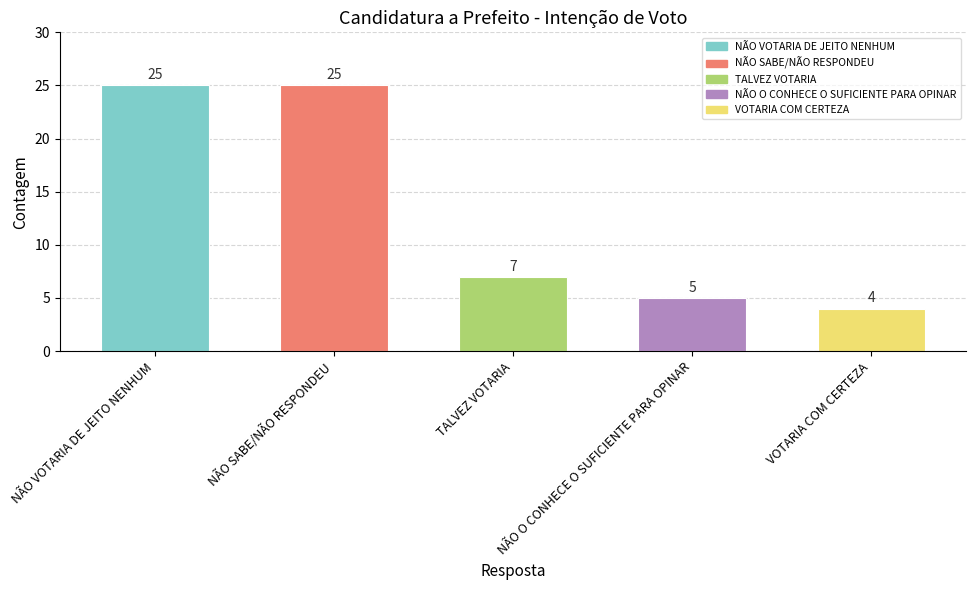

What is the sum of the values at NÃO VOTARIA DE JEITO NENHUM and NÃO O CONHECE O SUFICIENTE PARA OPINAR?

30